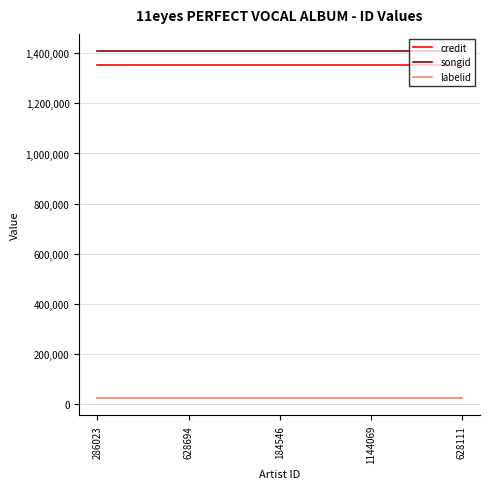

What position from the left is 286023?

1